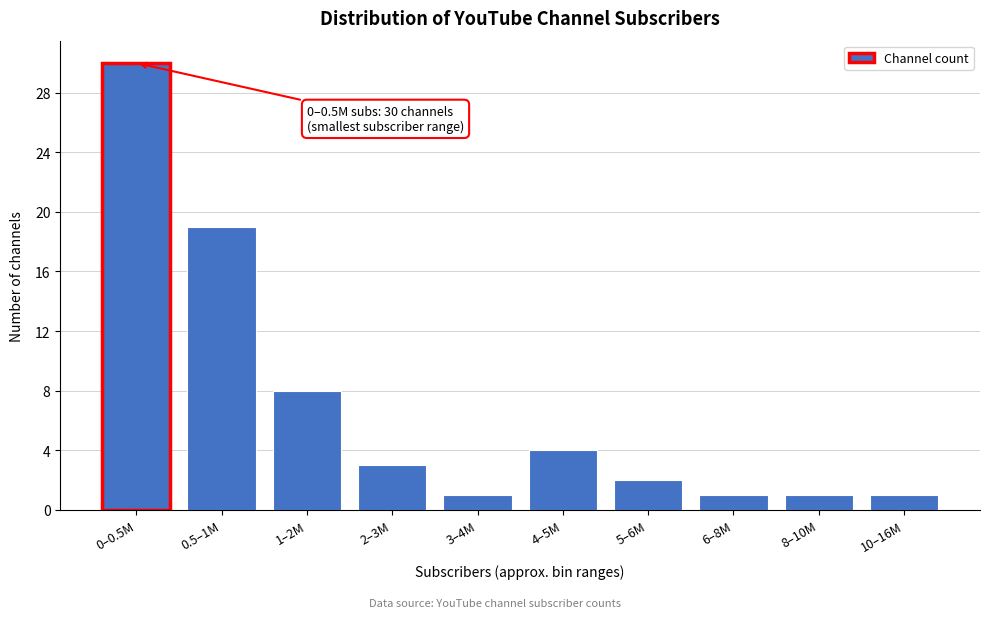

Reading right to left, extract all data points from this chart.

10–16M=1	8–10M=1	6–8M=1	5–6M=2	4–5M=4	3–4M=1	2–3M=3	1–2M=8	0.5–1M=19	0–0.5M=30